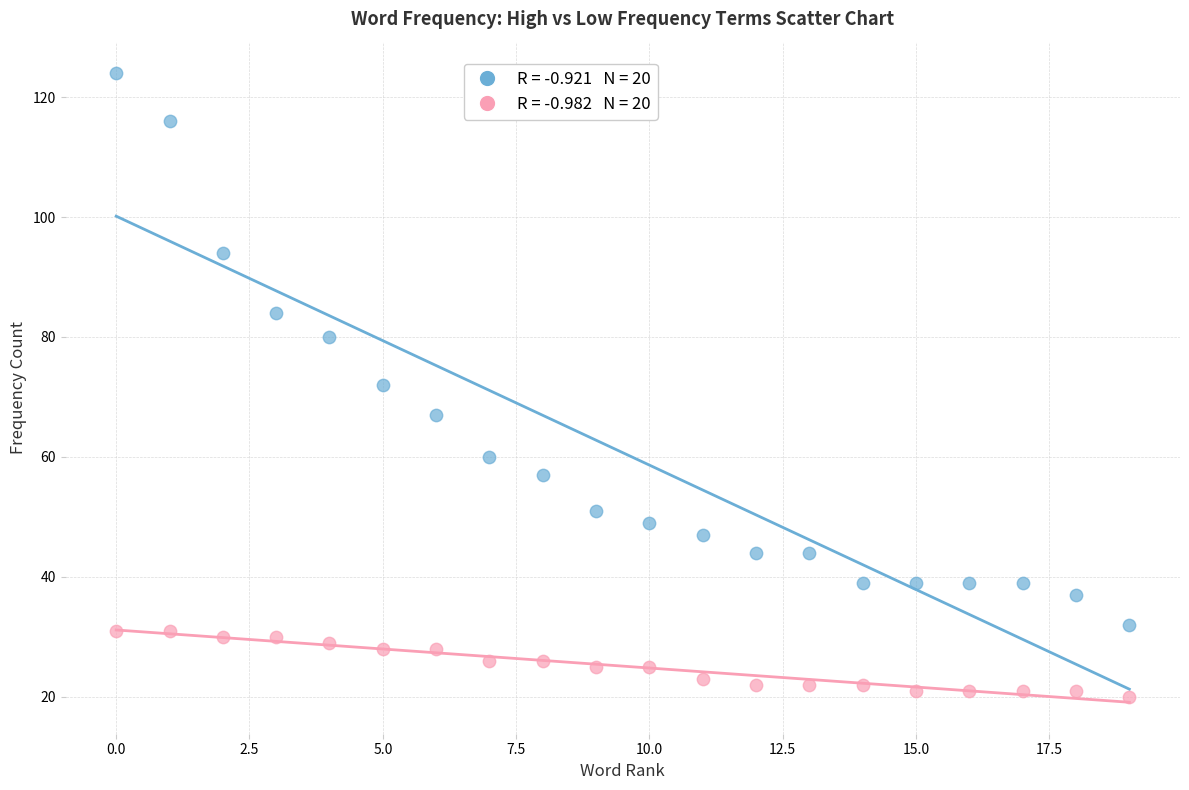

Across all data points, what is the range of Y values (max minus min)?

104